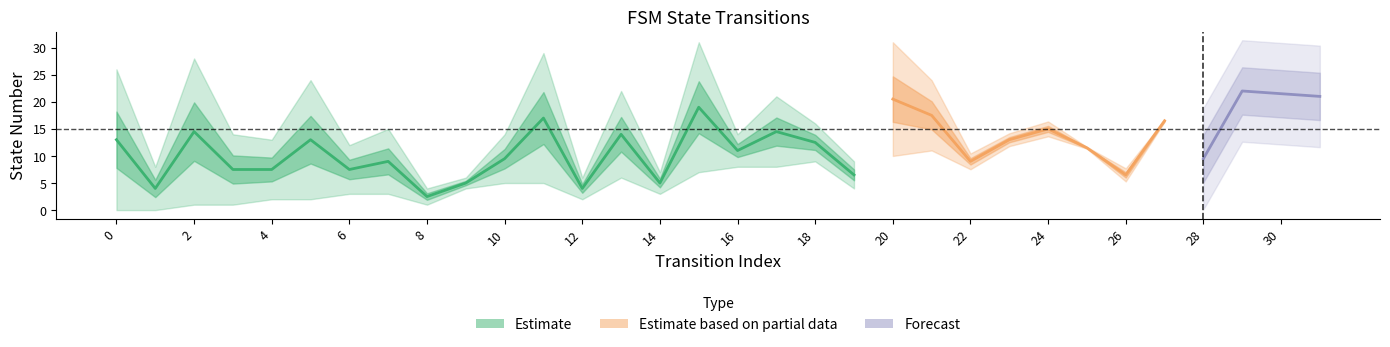

What value does the source_state series have at 22, to the nearest 5?

10